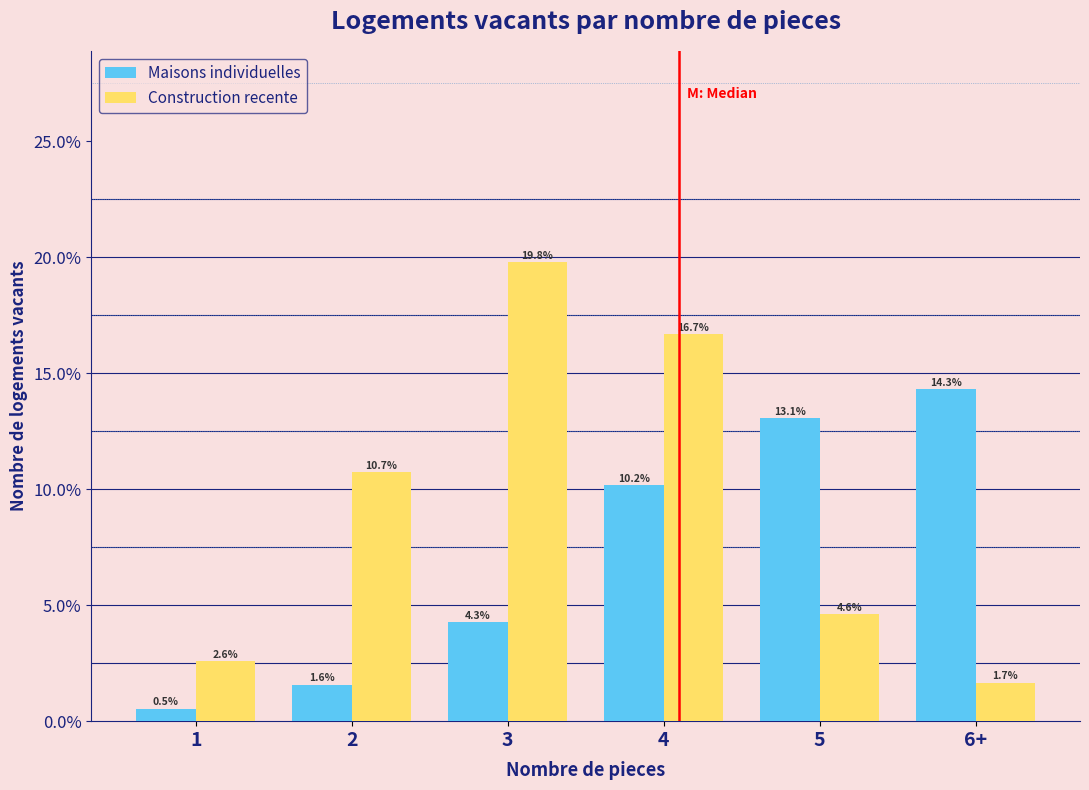

Reading left to right, what are all the values shown in this chart?

Maisons individuelles: 0.5	1.6	4.3	10.2	13.1	14.3
Construction recente: 2.6	10.7	19.8	16.7	4.6	1.7